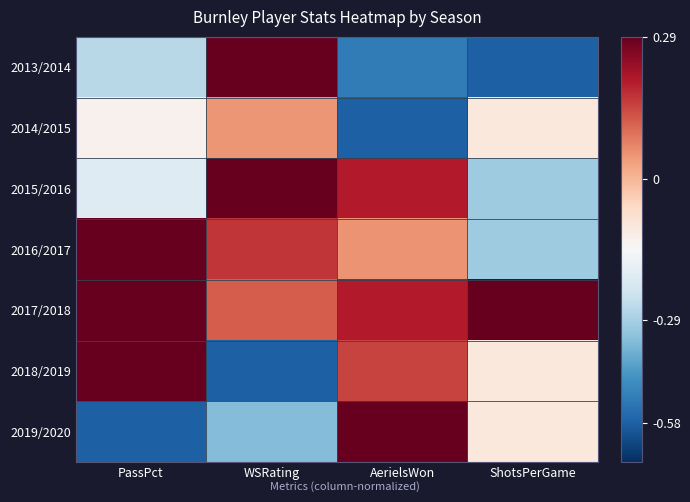

Between ShotsPerGame and AerielsWon, which is larger?

AerielsWon